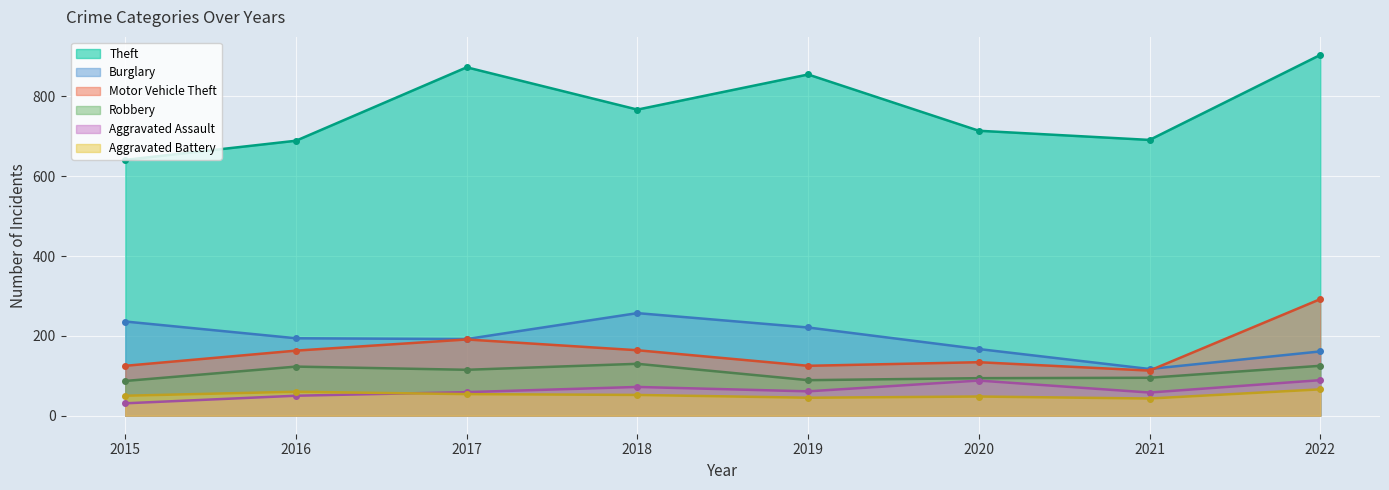

What is the value of the Aggravated Battery point at the 4th from the left?

52